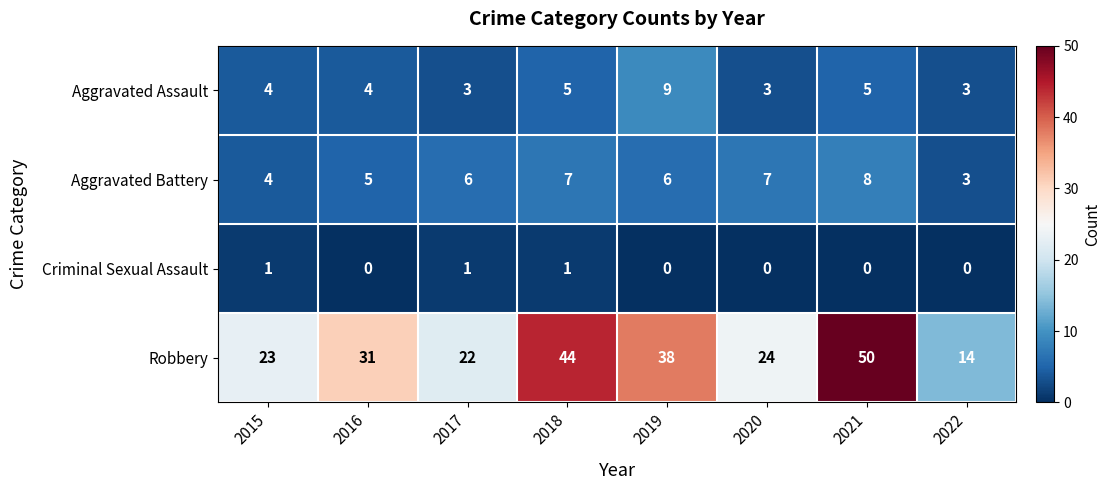

Is it true that Criminal Sexual Assault equals 1 at 2018?

True